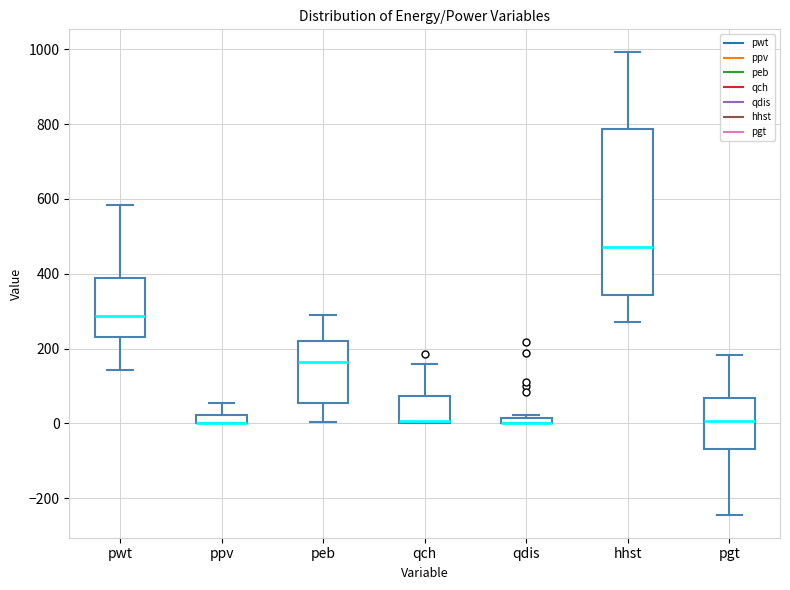

Where is the lower edge of the box for ppv on the y-axis? The values are not printed on the chart, so give them approximately, as read against the axis.

0